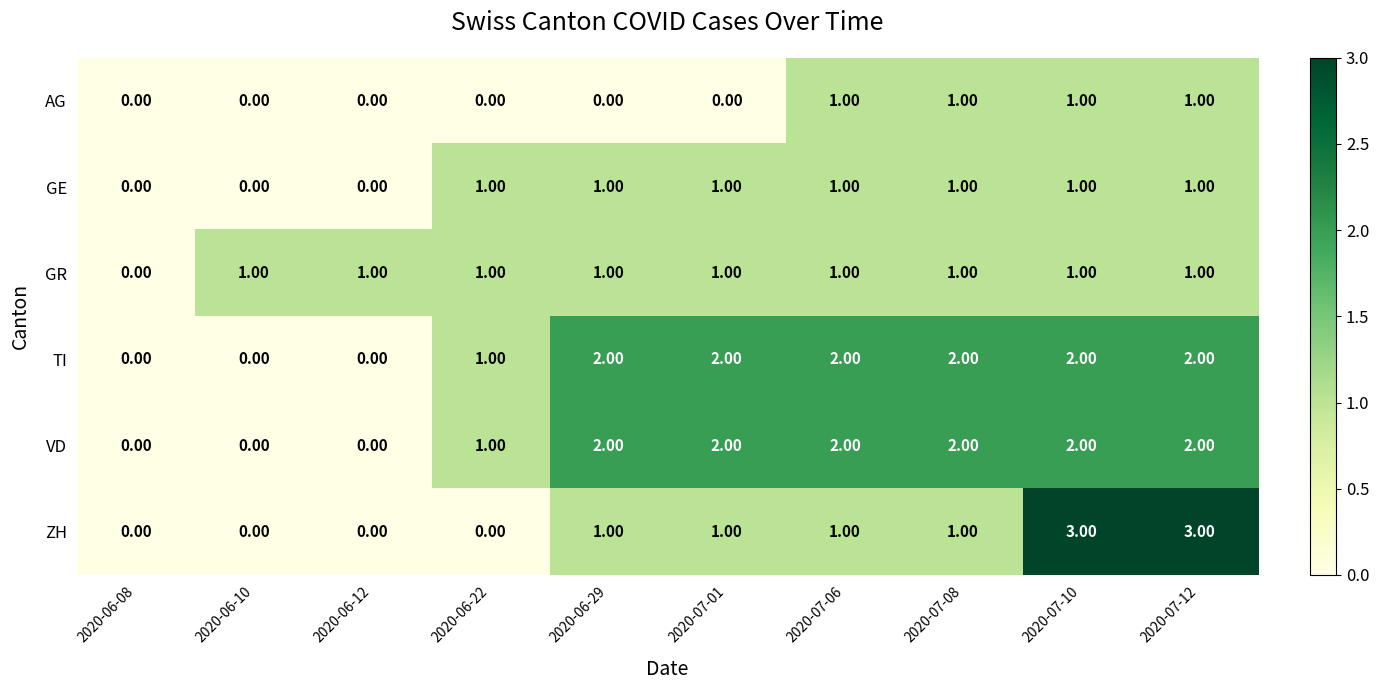

What is the total value across all series at 2020-07-10?

10